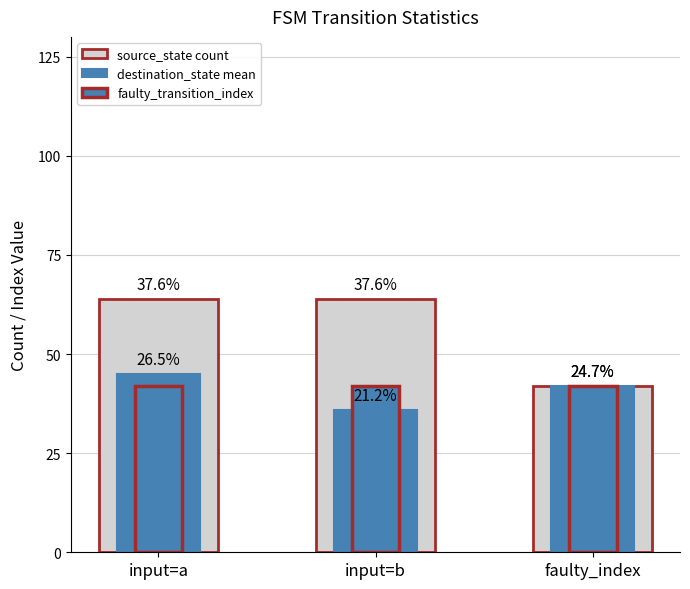

True or false: source_state count has a value of 19 at input=a.

False